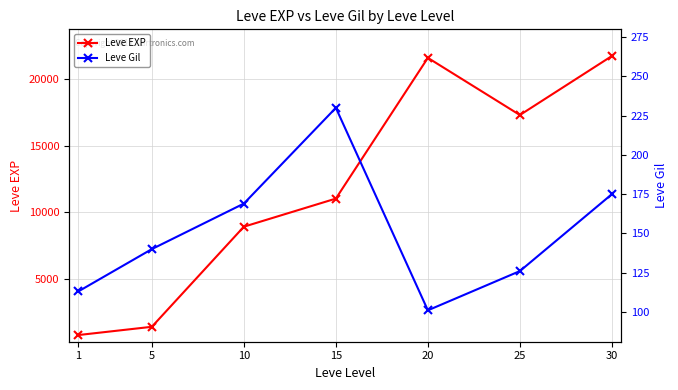

Which label corresponds to the largest value in the chart?

30